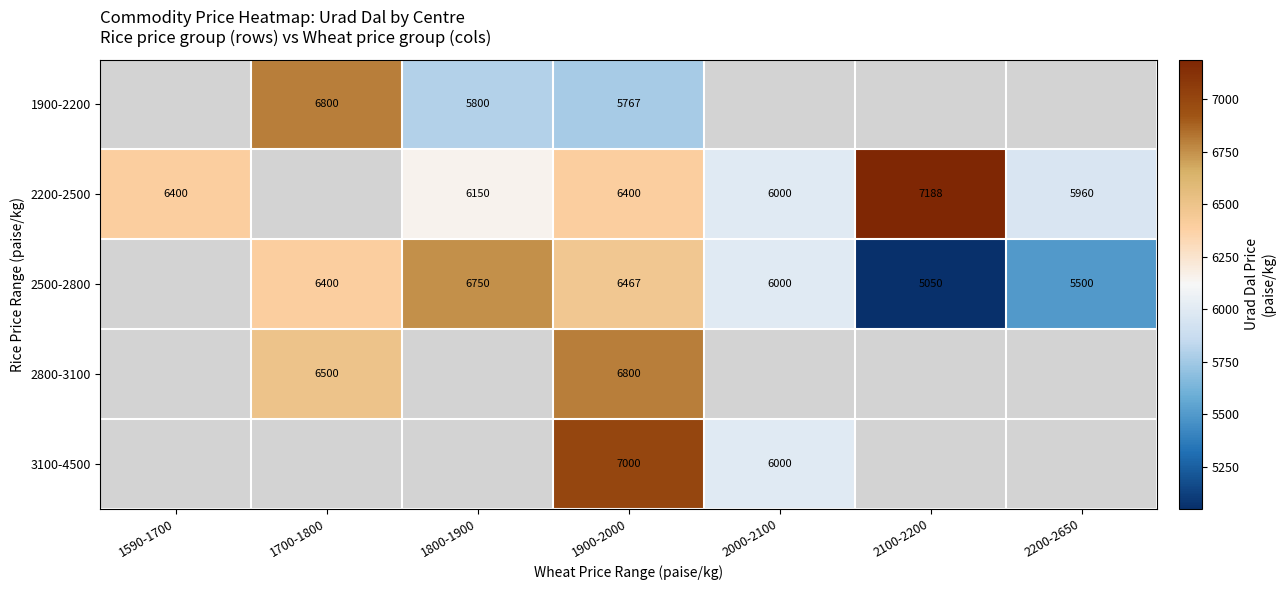

The value of 2200-2500 at 2200-2650 is 3478. True or false?

False